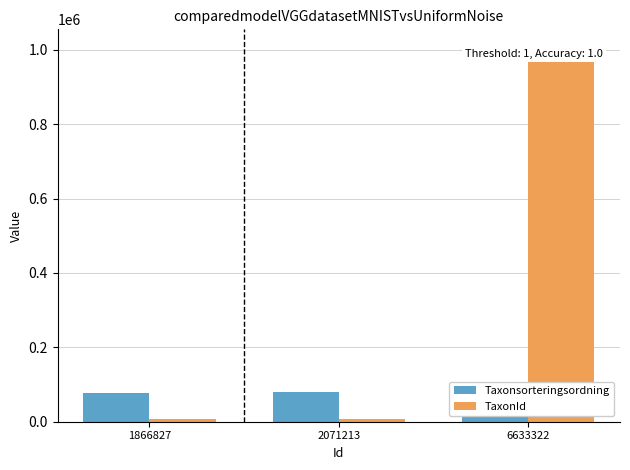

What is the spread (max minus min) of values at 6633322?

912171